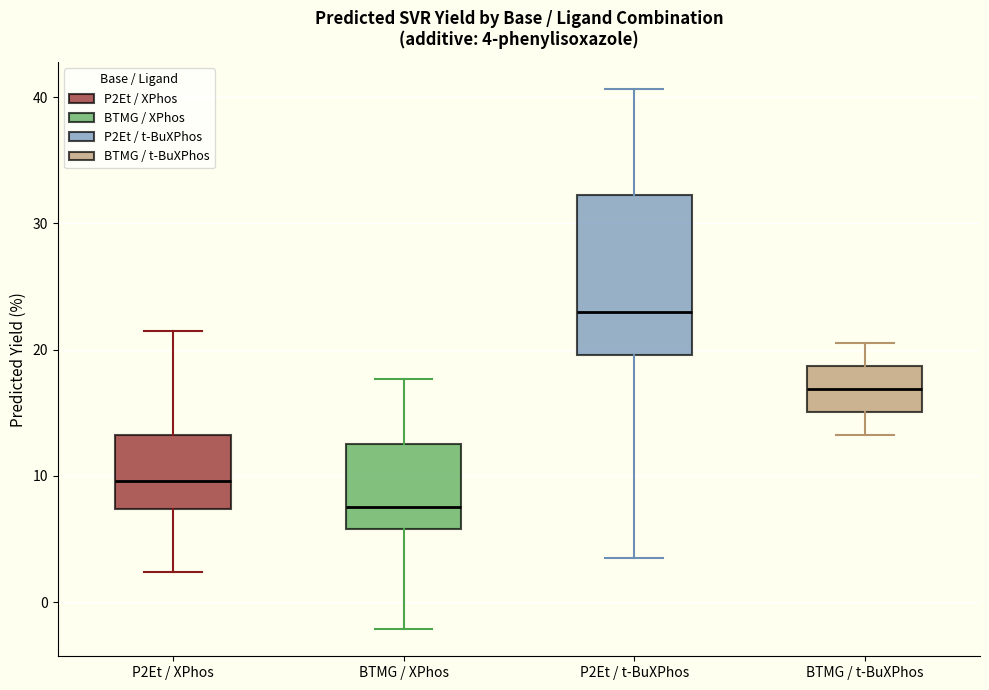

Which box has the lowest median line?

BTMG / XPhos